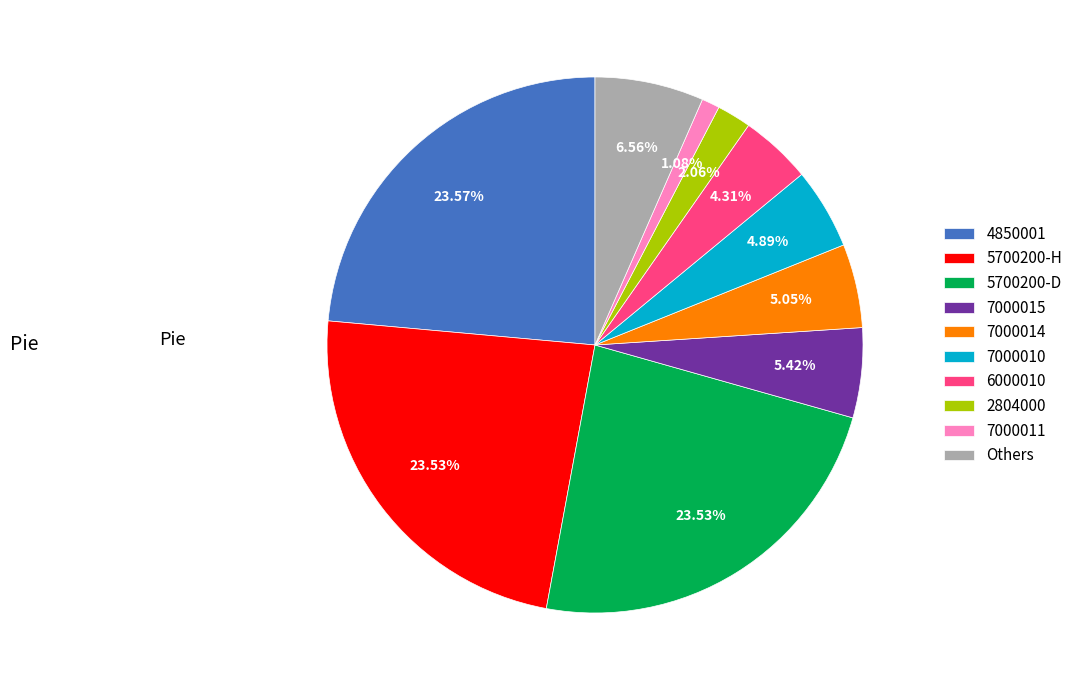

How many segments does this pie chart have?

10